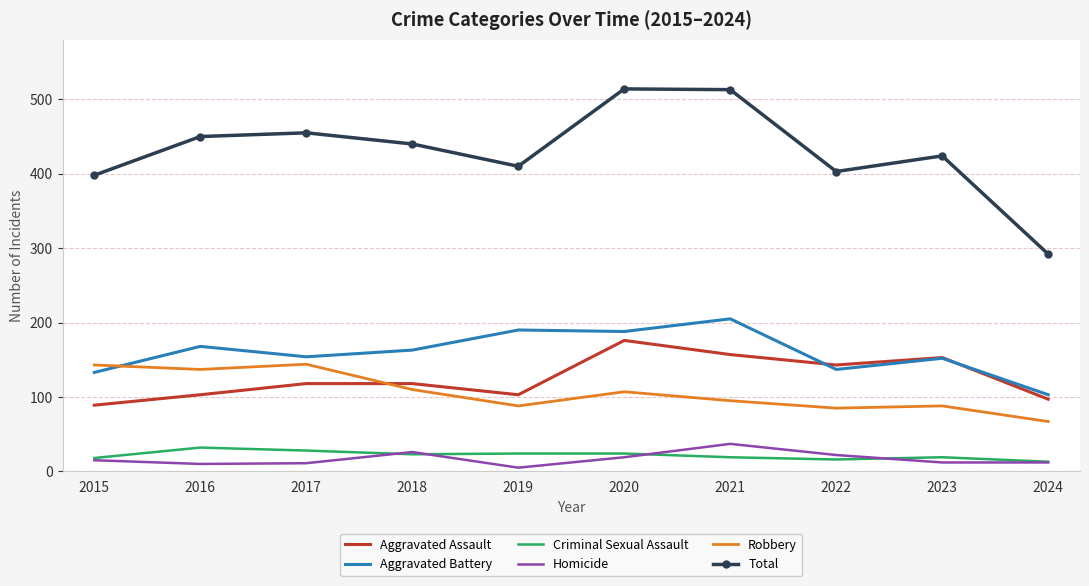

After their last crossing, which series has the higher values: Aggravated Assault or Robbery?

Aggravated Assault